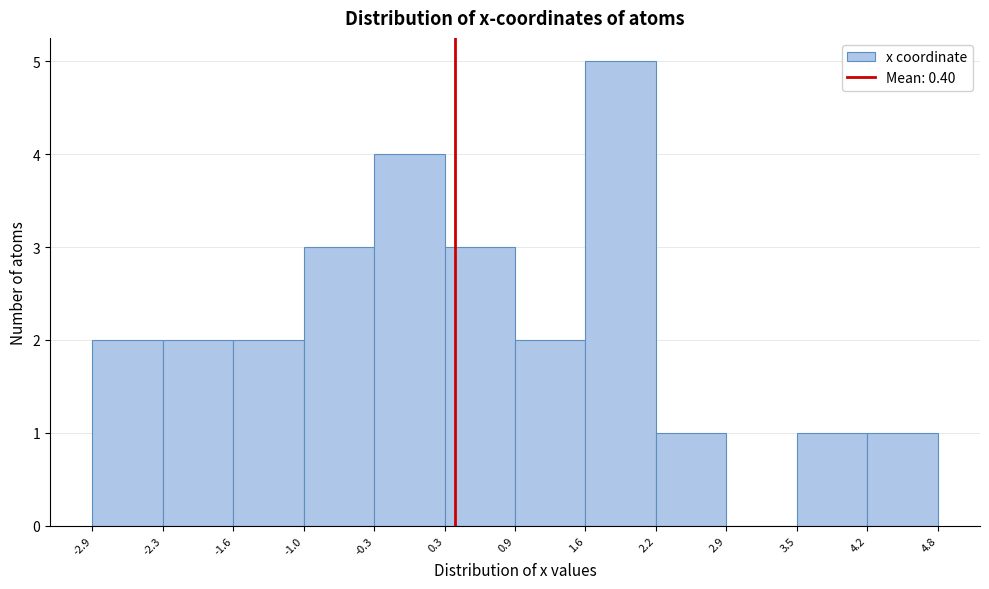

Reading left to right, list every bar in this chart as the range it spans on the x-axis followed by its height. The values are not printed on the chart, so give them approximately, as read against the axis.

-2.9 to -2.3: 2
-2.3 to -1.6: 2
-1.6 to -1.0: 2
-1.0 to -0.3: 3
-0.3 to 0.3: 4
0.3 to 0.9: 3
0.9 to 1.6: 2
1.6 to 2.2: 5
2.2 to 2.9: 1
2.9 to 3.5: 0
3.5 to 4.2: 1
4.2 to 4.8: 1